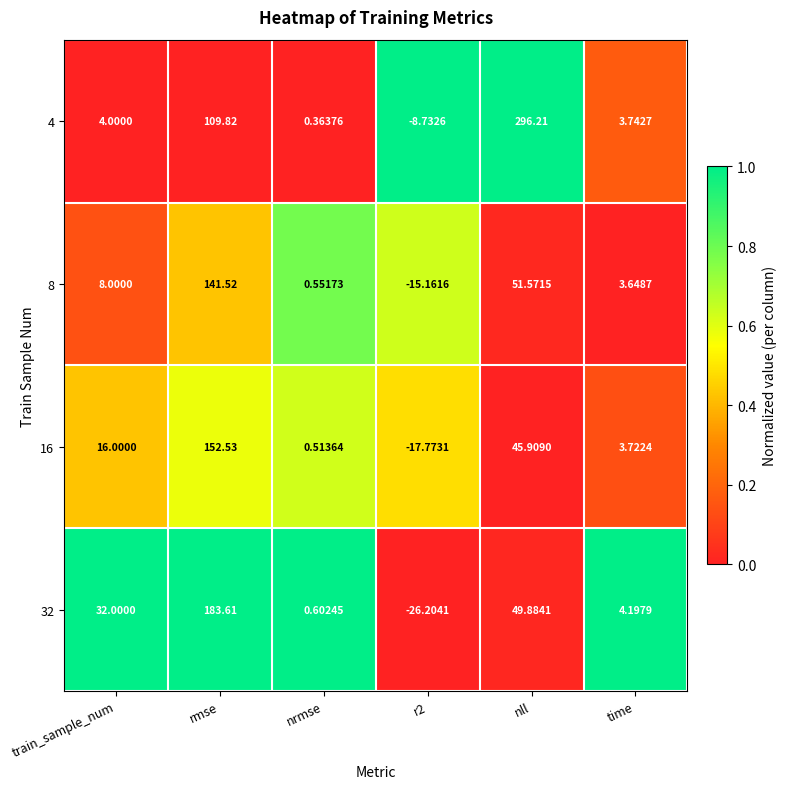

What is the difference between the highest and lowest values at rmse?

73.8